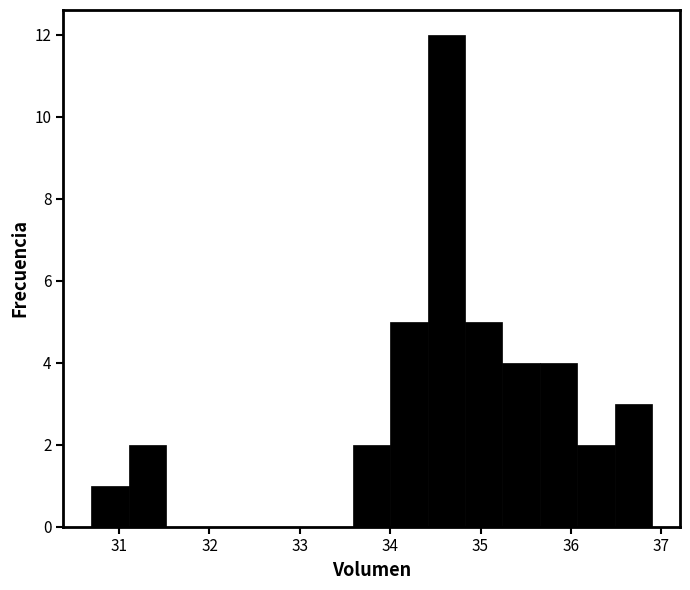

Reading left to right, transcribe this chart: for each bar, give the range it covers on the x-axis and its height. Neither the bar edges nor the heights are printed on the chart, so give them approximately, as read against the axes.

30.7 to 31.1: 1
31.1 to 31.5: 2
31.5 to 31.9: 0
31.9 to 32.3: 0
32.3 to 32.8: 0
32.8 to 33.2: 0
33.2 to 33.6: 0
33.6 to 34.0: 2
34.0 to 34.4: 5
34.4 to 34.8: 12
34.8 to 35.2: 5
35.2 to 35.7: 4
35.7 to 36.1: 4
36.1 to 36.5: 2
36.5 to 36.9: 3